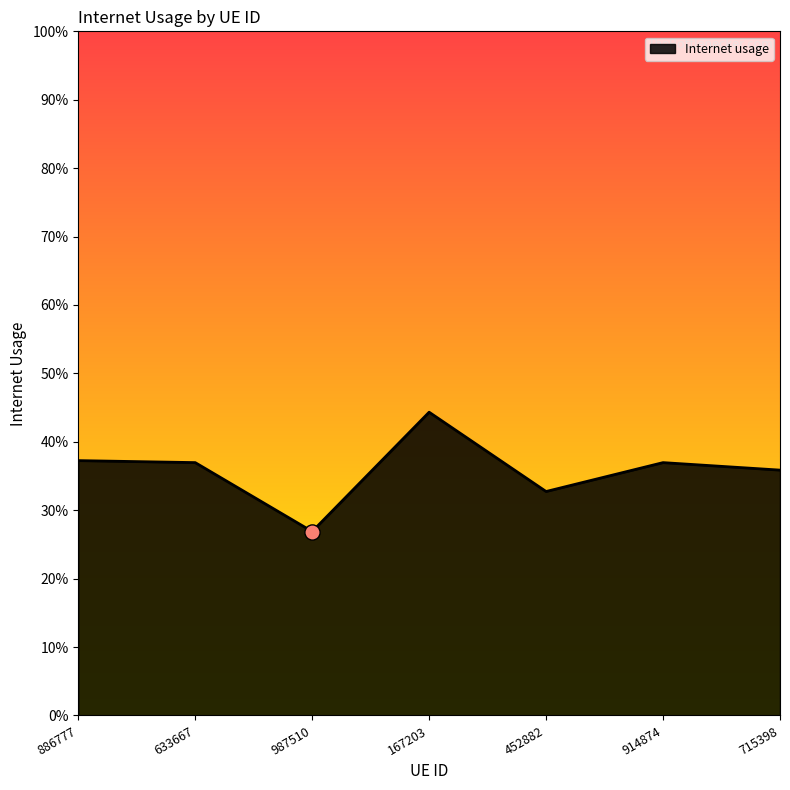

Between 914874 and 987510, which is larger?

914874